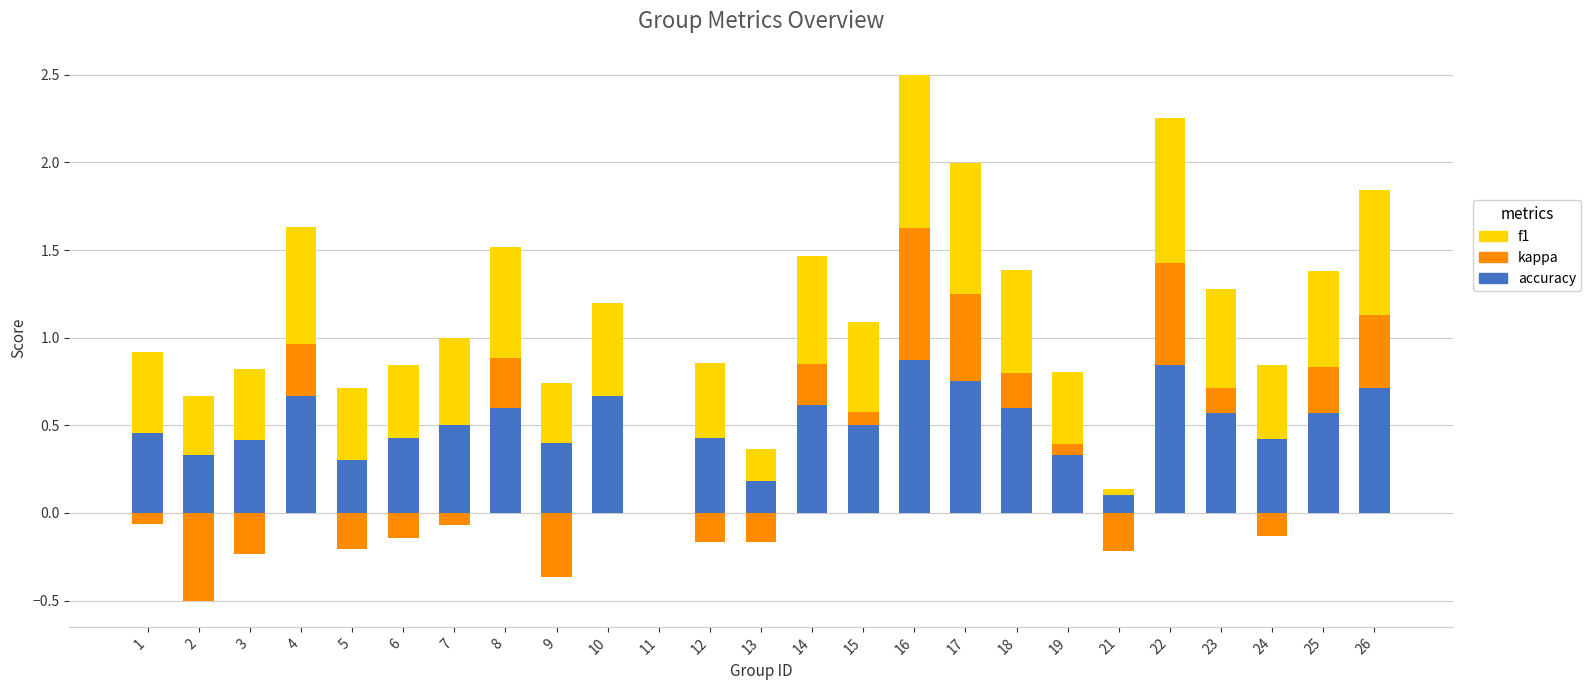

Where is accuracy nearest to the value 0?

11